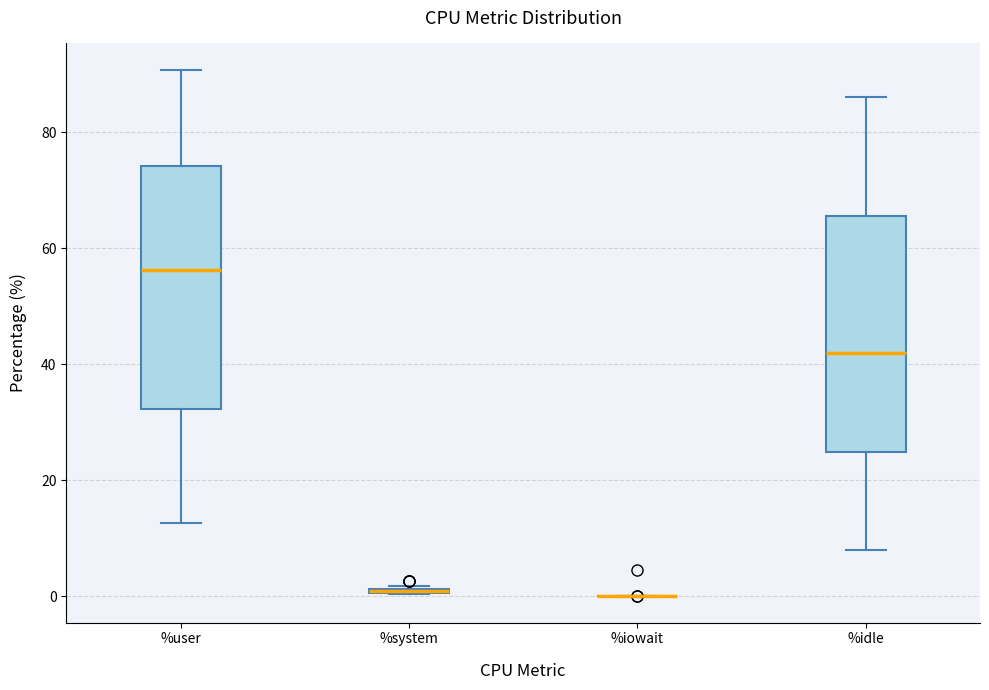

Where is the lower edge of the box for %system on the y-axis? The values are not printed on the chart, so give them approximately, as read against the axis.

0